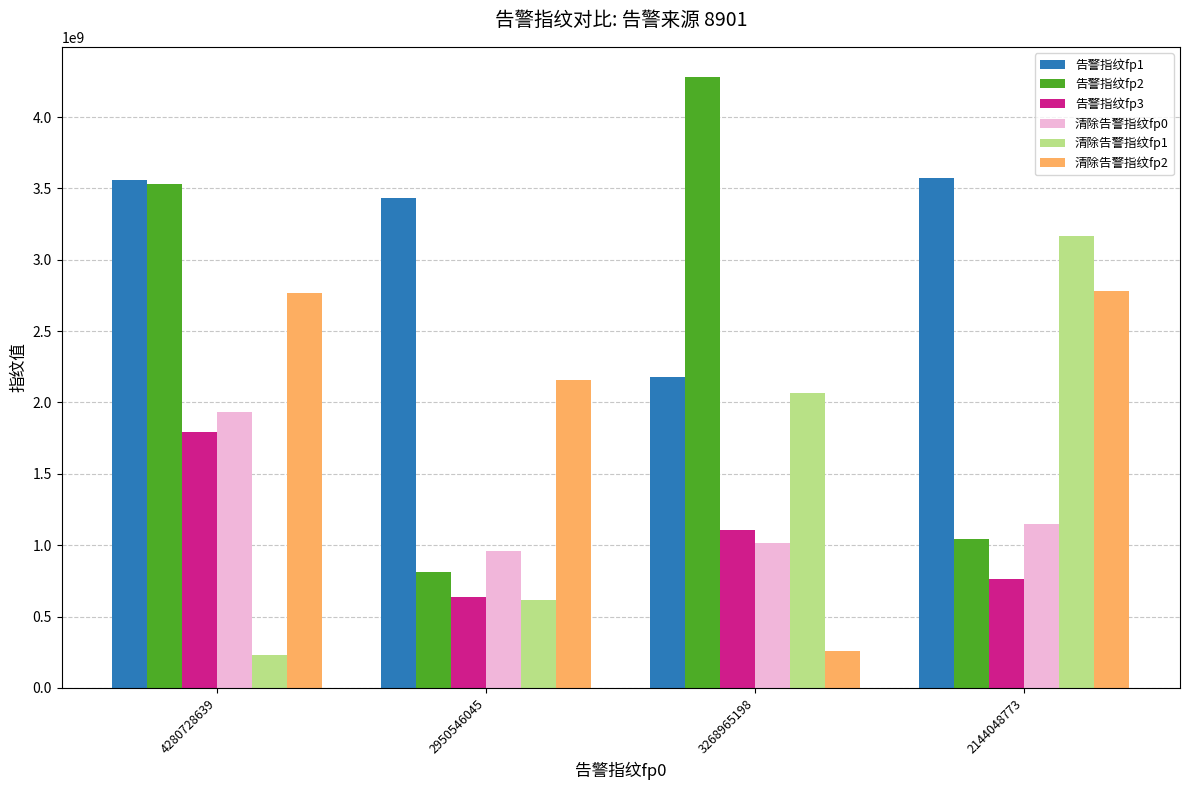

At which category is the sum across all series the highest?

4280728639